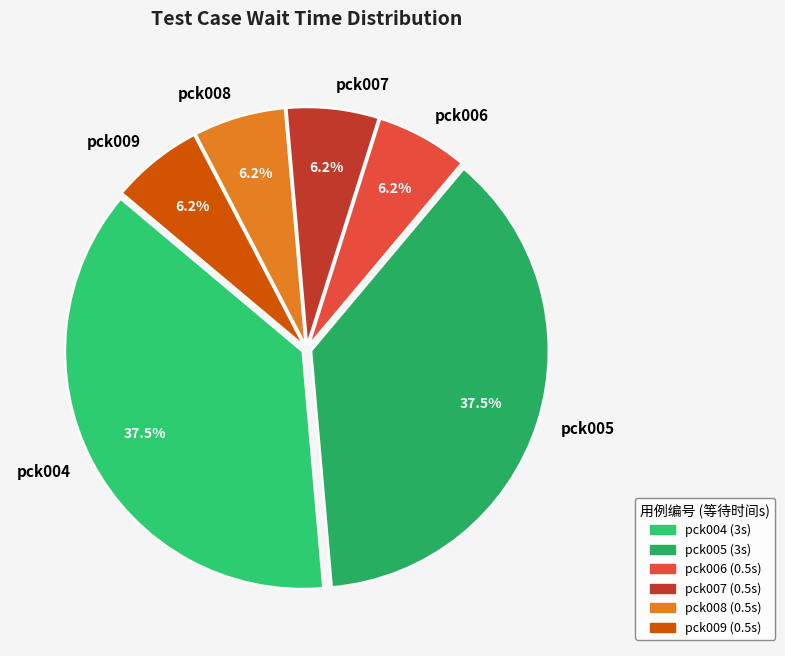

Is there any slice that represents more than half of the pie?

No